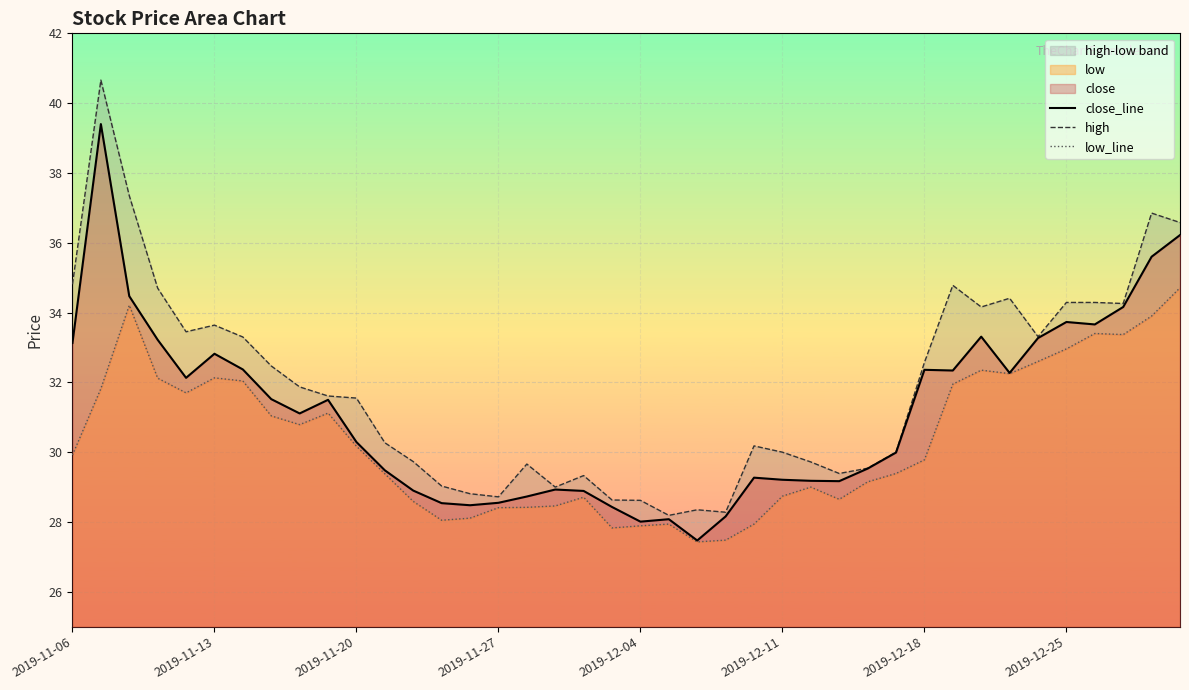

True or false: close_line has more than 2 points higher than both neighbors.

True